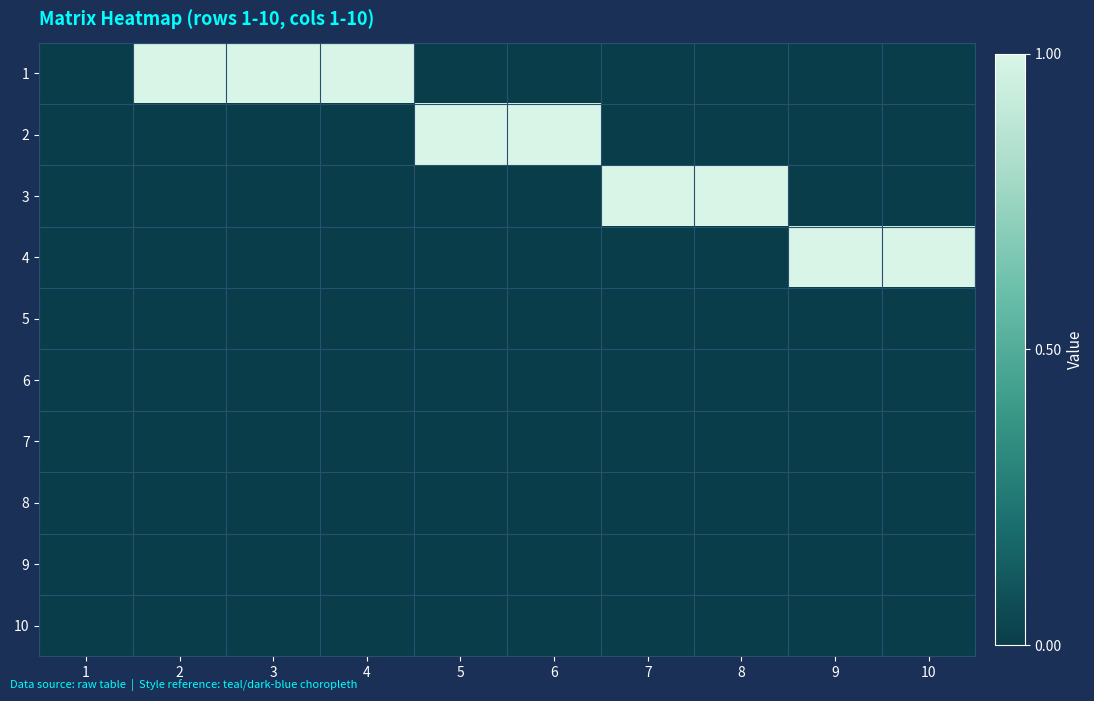

Which category has the highest value across all series?

2